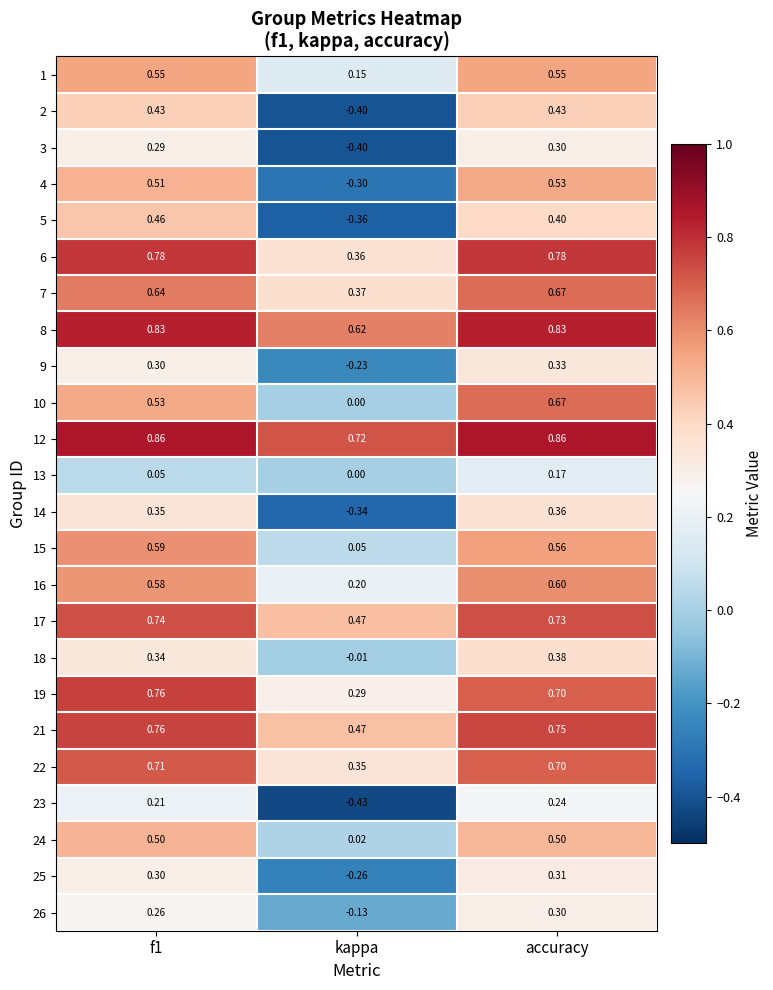

At which category is the sum across all series the highest?

accuracy